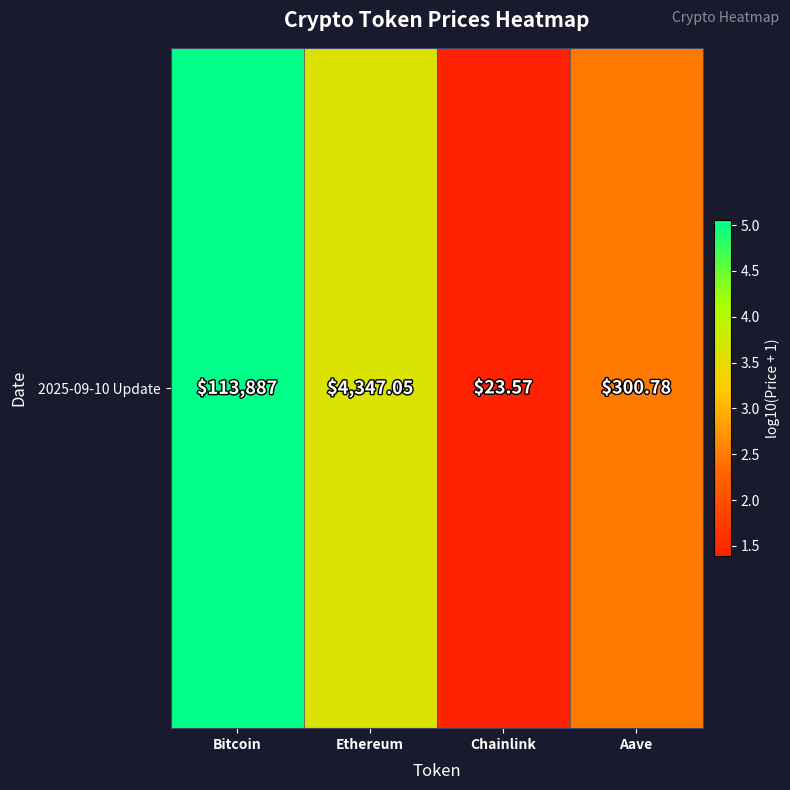

True or false: the data shows 1.4 at Chainlink.

True